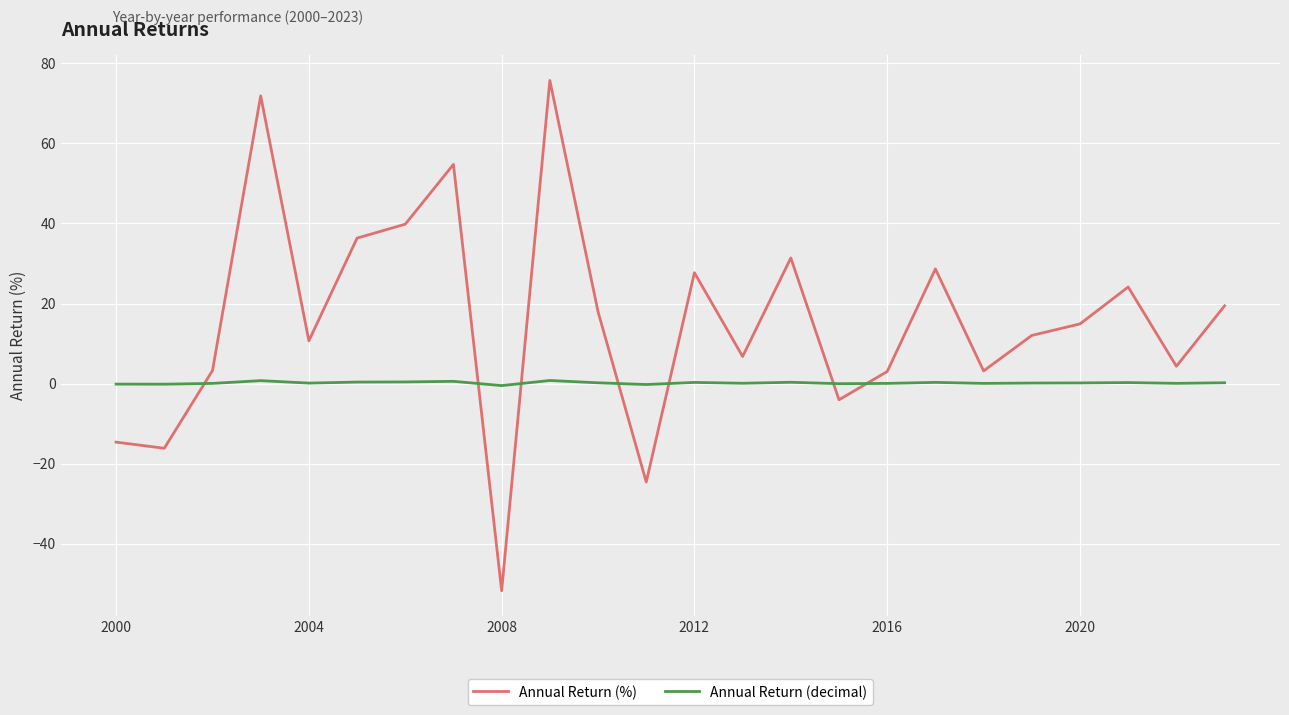

True or false: Annual Return (decimal) and Annual Return (%) intersect in this chart.

True